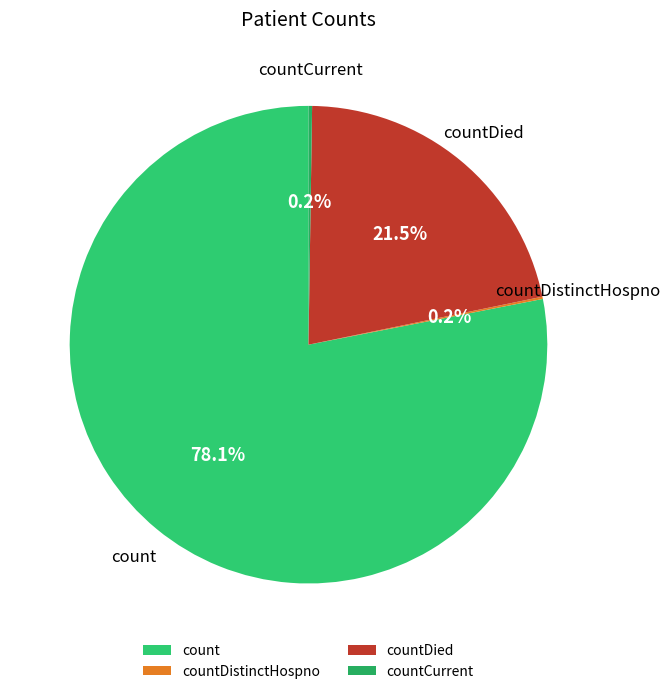

Does count represent more than half of the total?

Yes